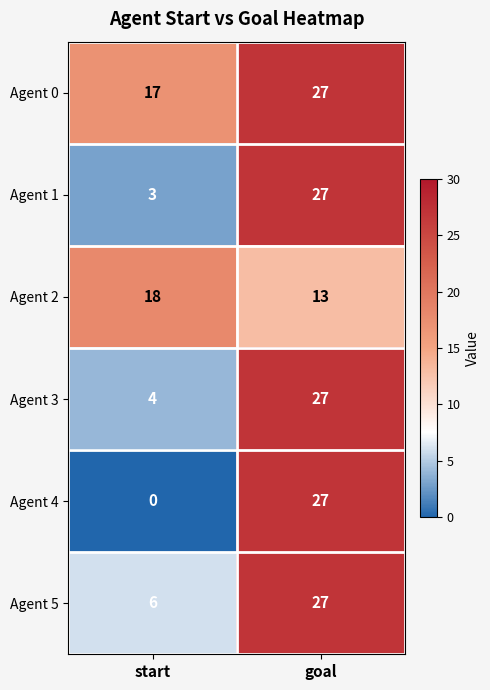

At which category is the sum across all series the highest?

goal